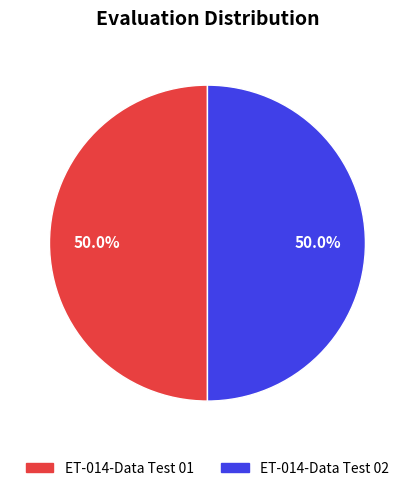

What is the ratio of the value at ET-014-Data Test 02 to the value at ET-014-Data Test 01?

1.0